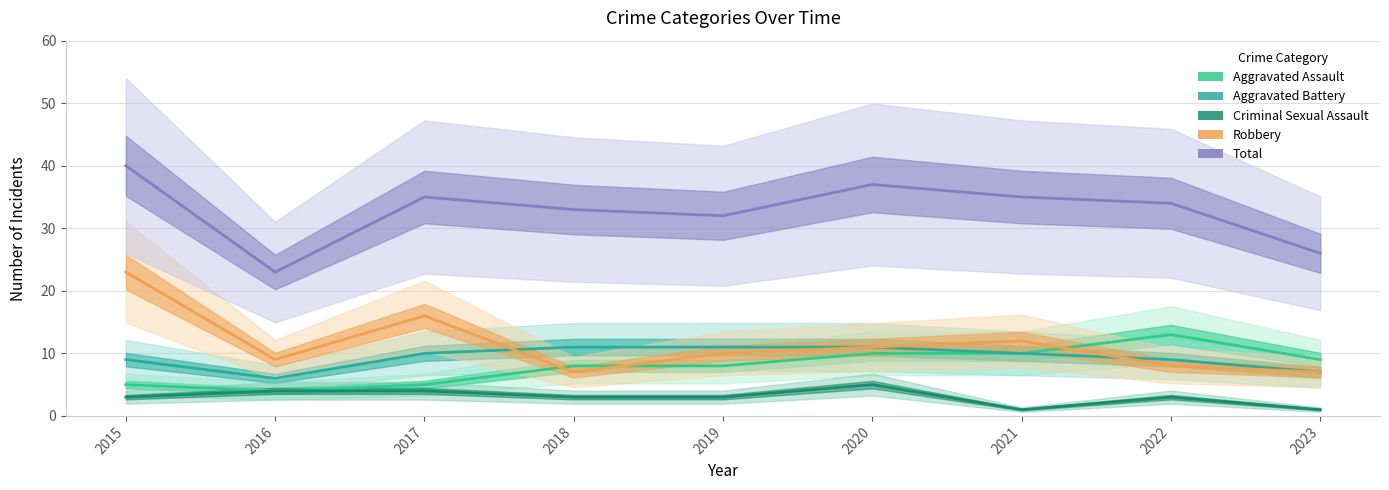

Which series has the largest total across all categories?

Total